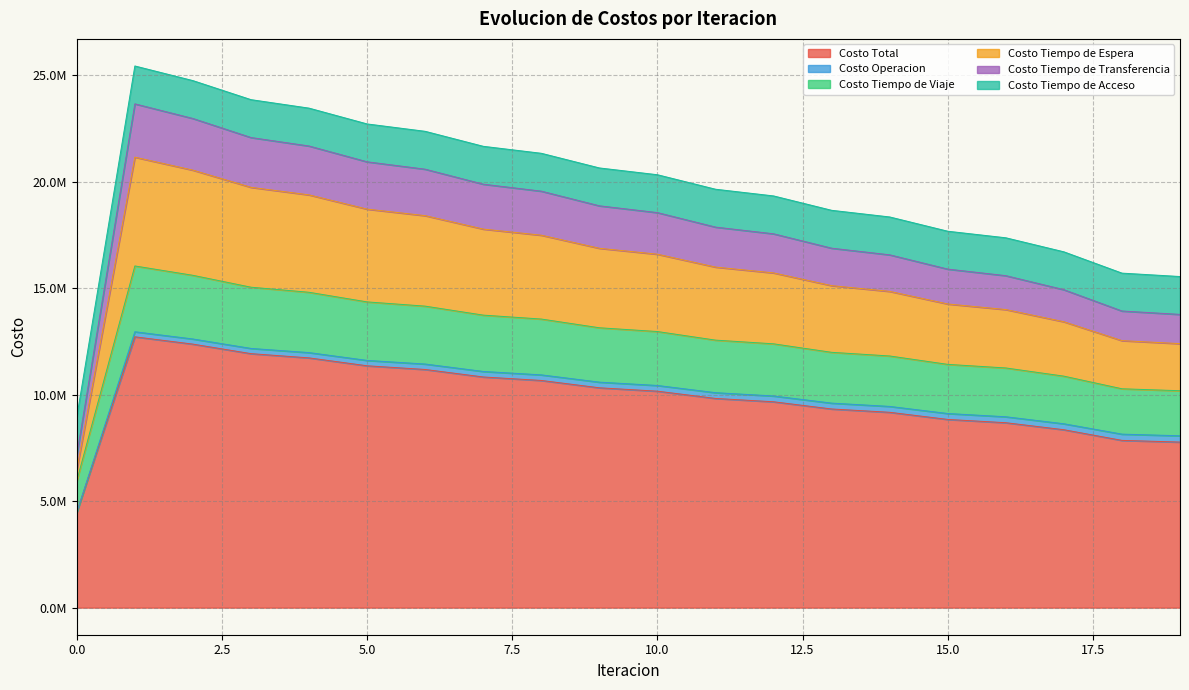

Is it true that Costo Total equals 20910259.3 at 15?

False